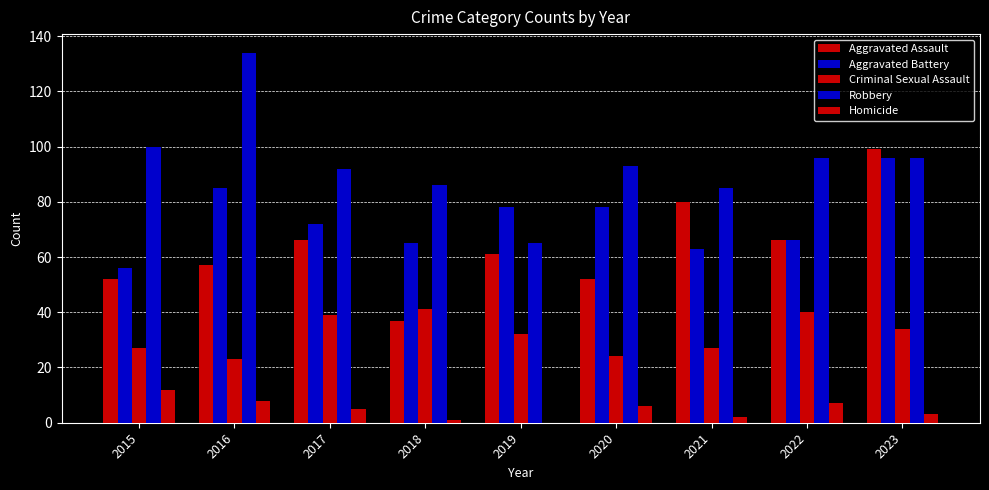

What is the value of the Criminal Sexual Assault bar at the 3rd from the left?

39